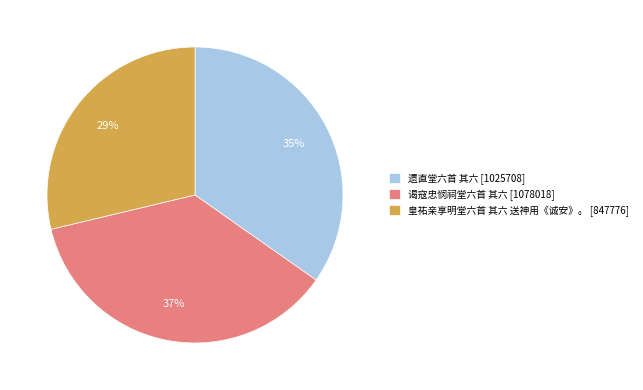

What is the largest slice in the pie chart?

谒寇忠悯祠堂六首 其六